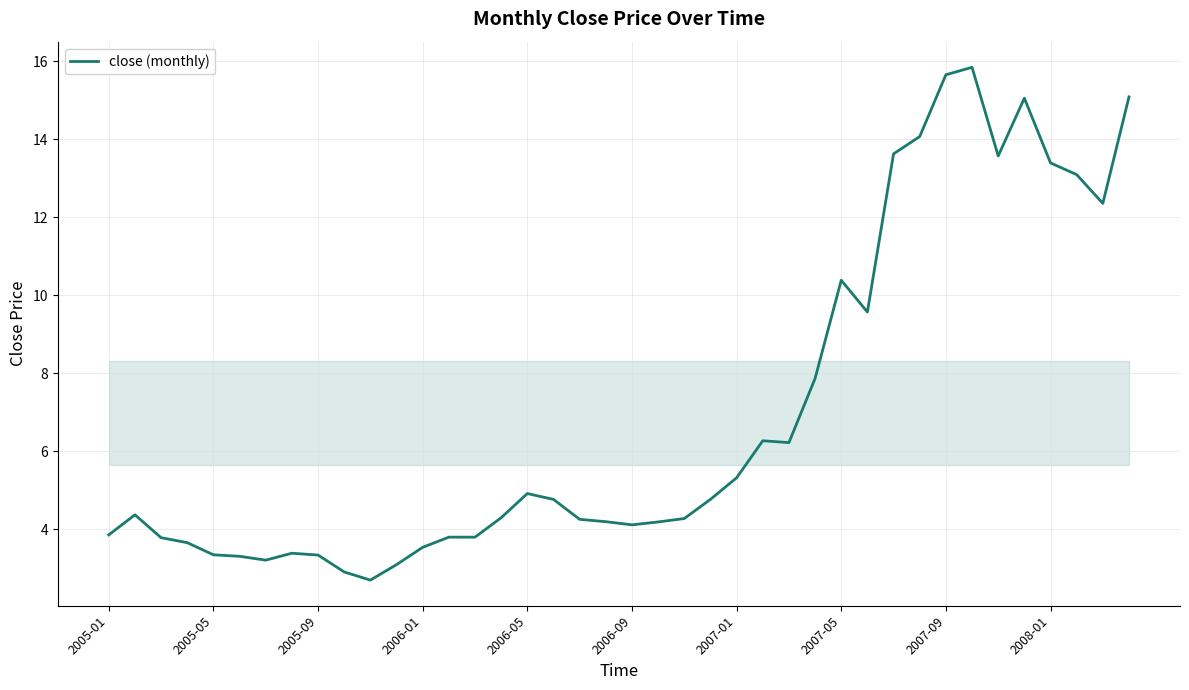

True or false: there are more than 1 points higher than both neighbors.

True